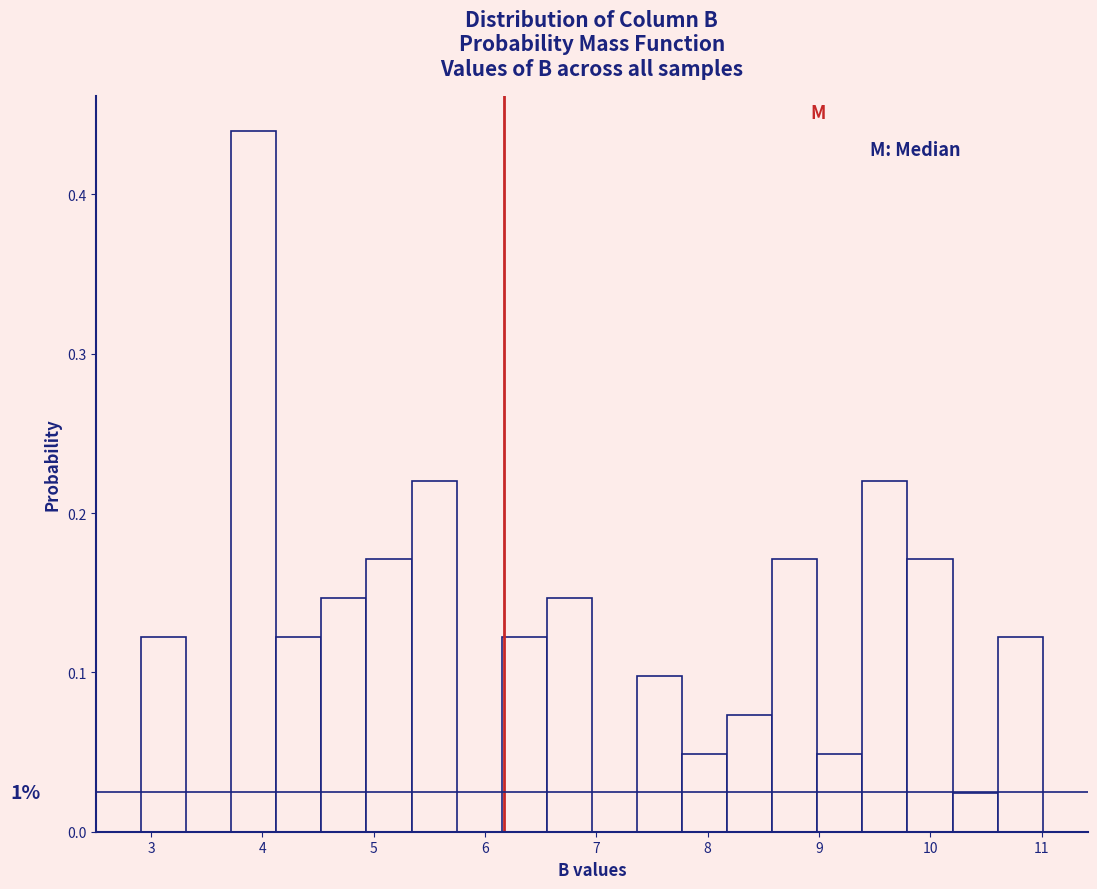

Over which range of the x-axis is the bar tallest?

3.7 to 4.1